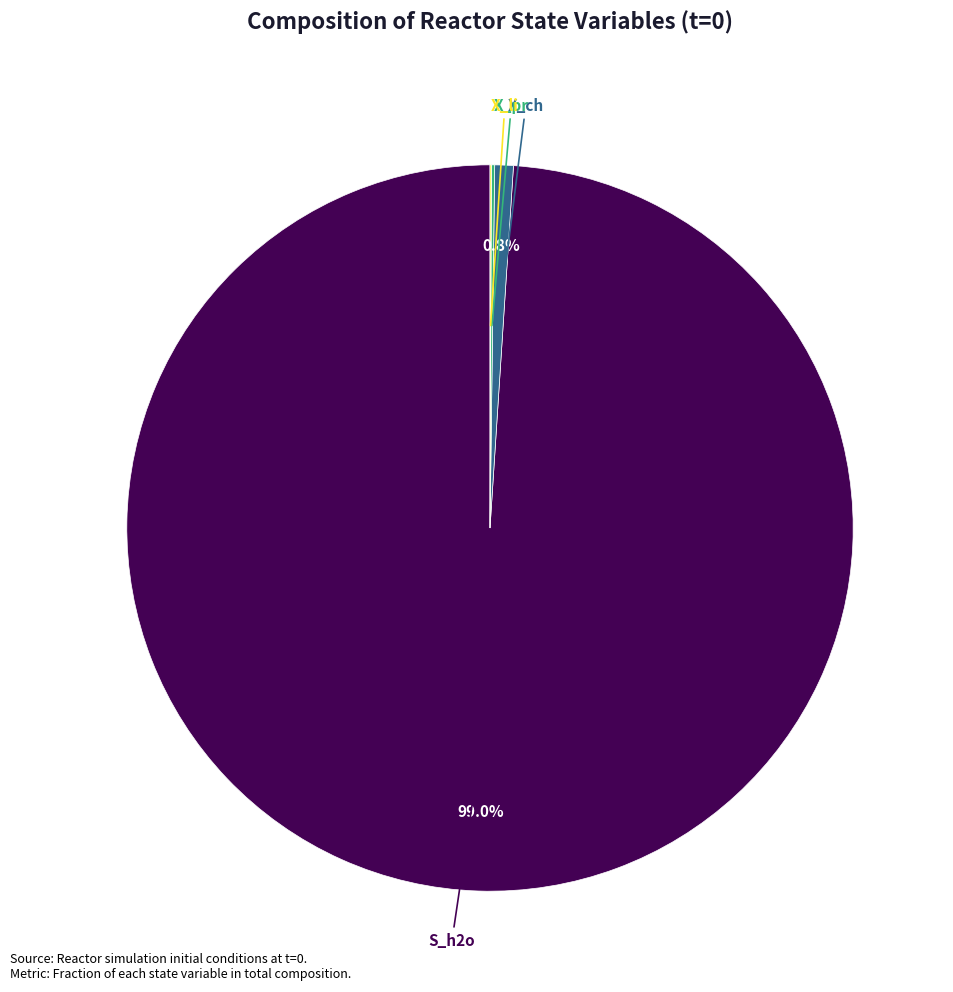

Does any single category account for the majority?

Yes